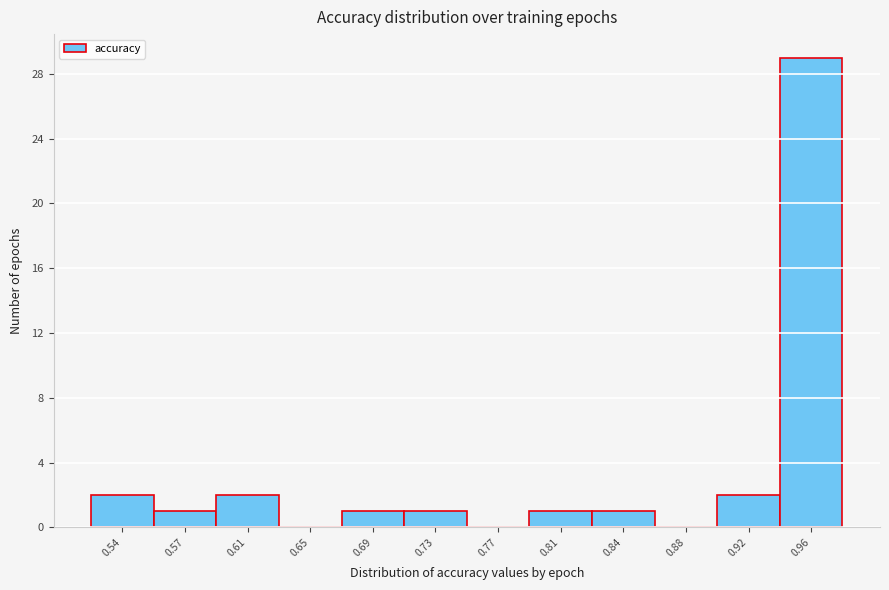

Reading left to right, transcribe all the data shown in this chart.

0.54=2	0.57=1	0.61=2	0.65=0	0.69=1	0.73=1	0.77=0	0.81=1	0.84=1	0.88=0	0.92=2	0.96=29